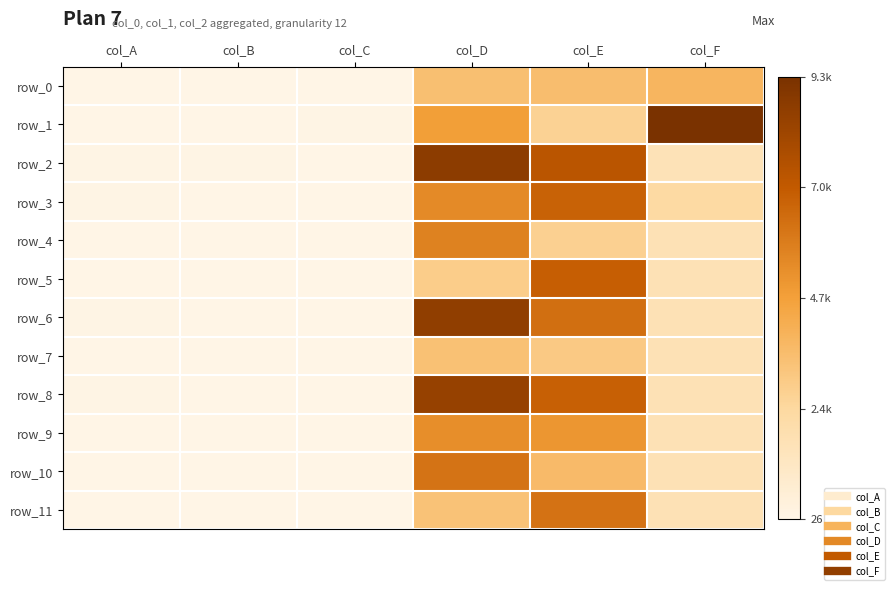

At which category is the sum across all series the highest?

col_D